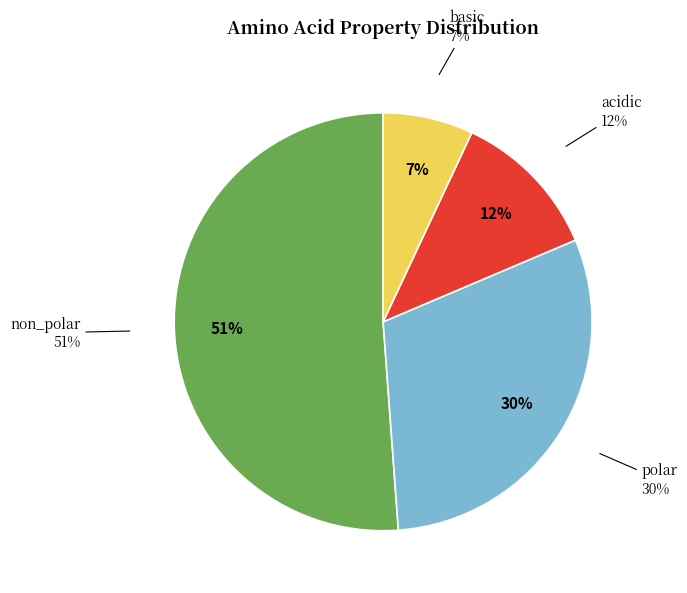

Which slice is the largest?

non_polar